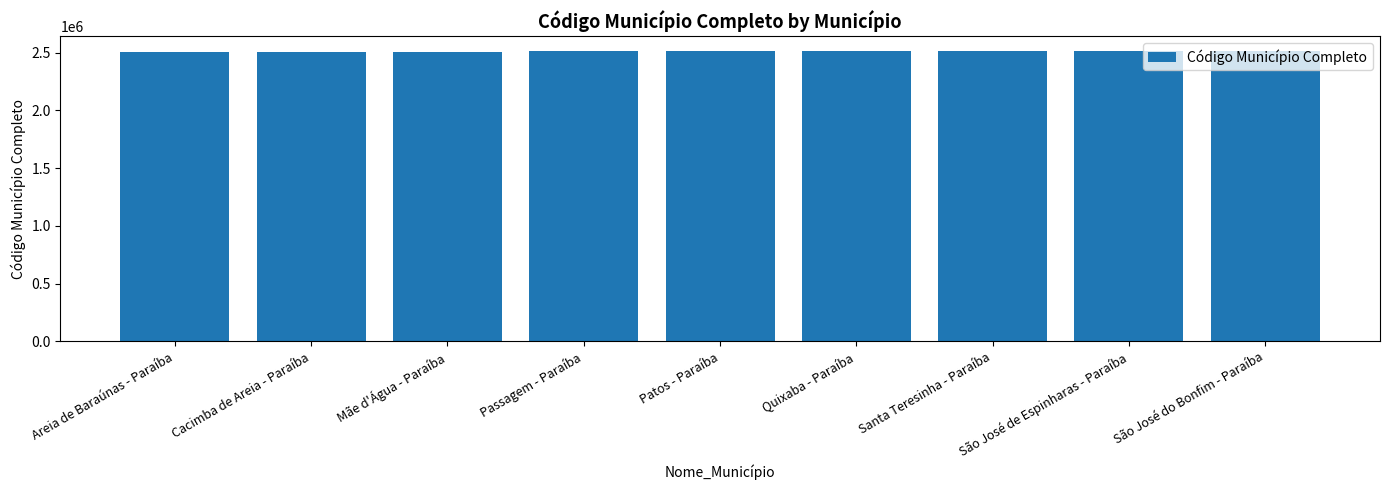

What is the label of the 6th bar from the right?

Passagem - Paraíba